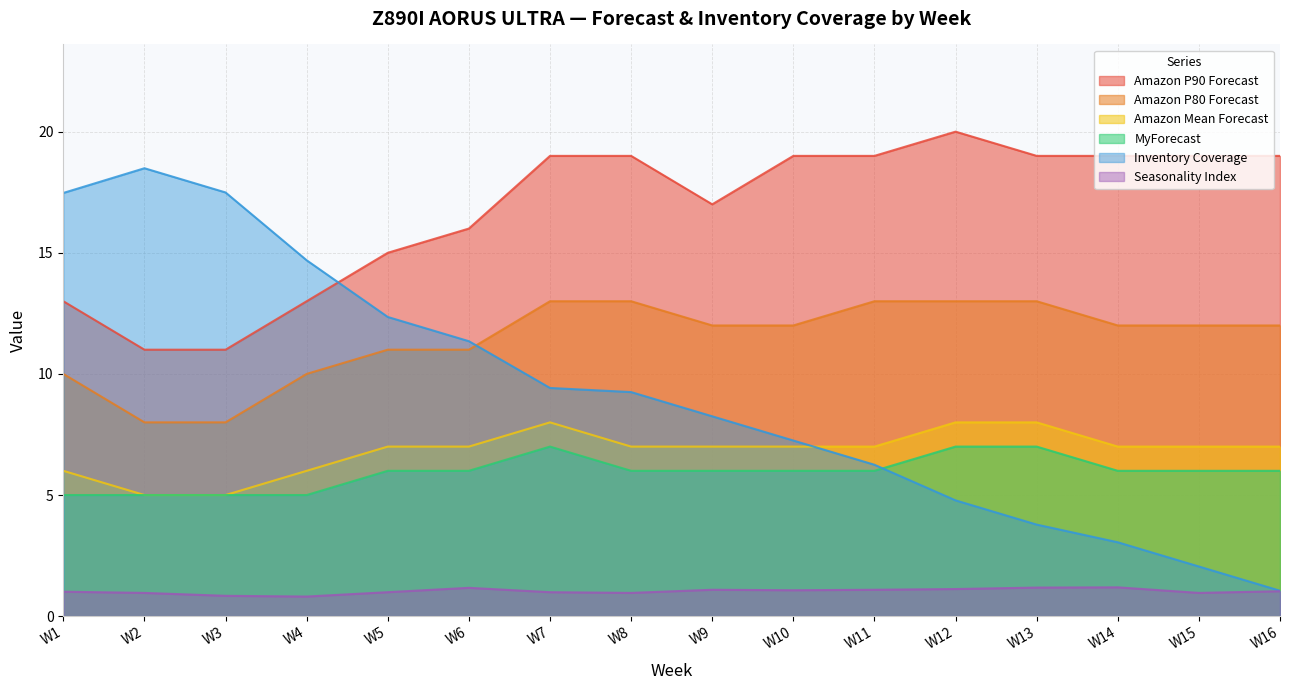

Which series has the largest total across all categories?

Amazon P90 Forecast